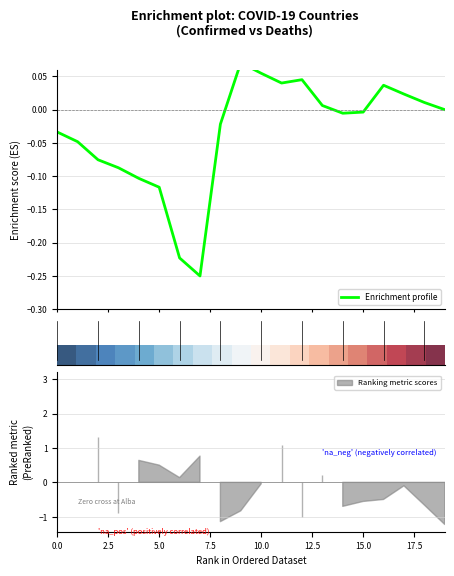

Count the number of data series in this chart.

2